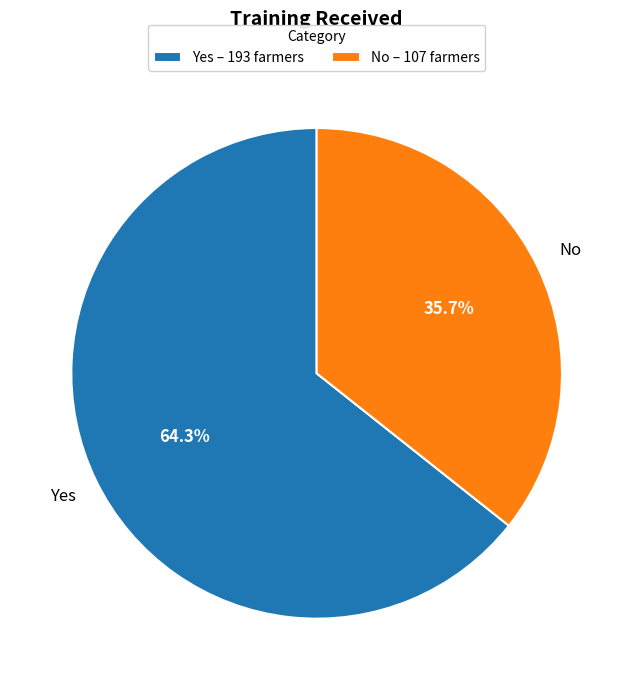

To the nearest percent, what percentage of the pie is Yes?

64%